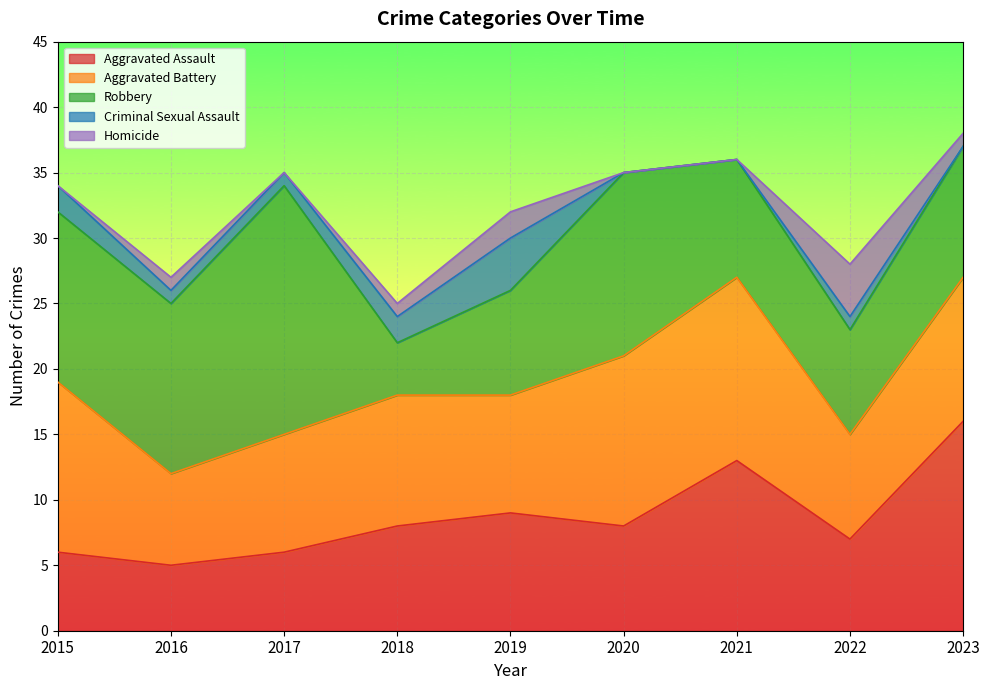

Where does the Aggravated Assault series first go above 8?

2019